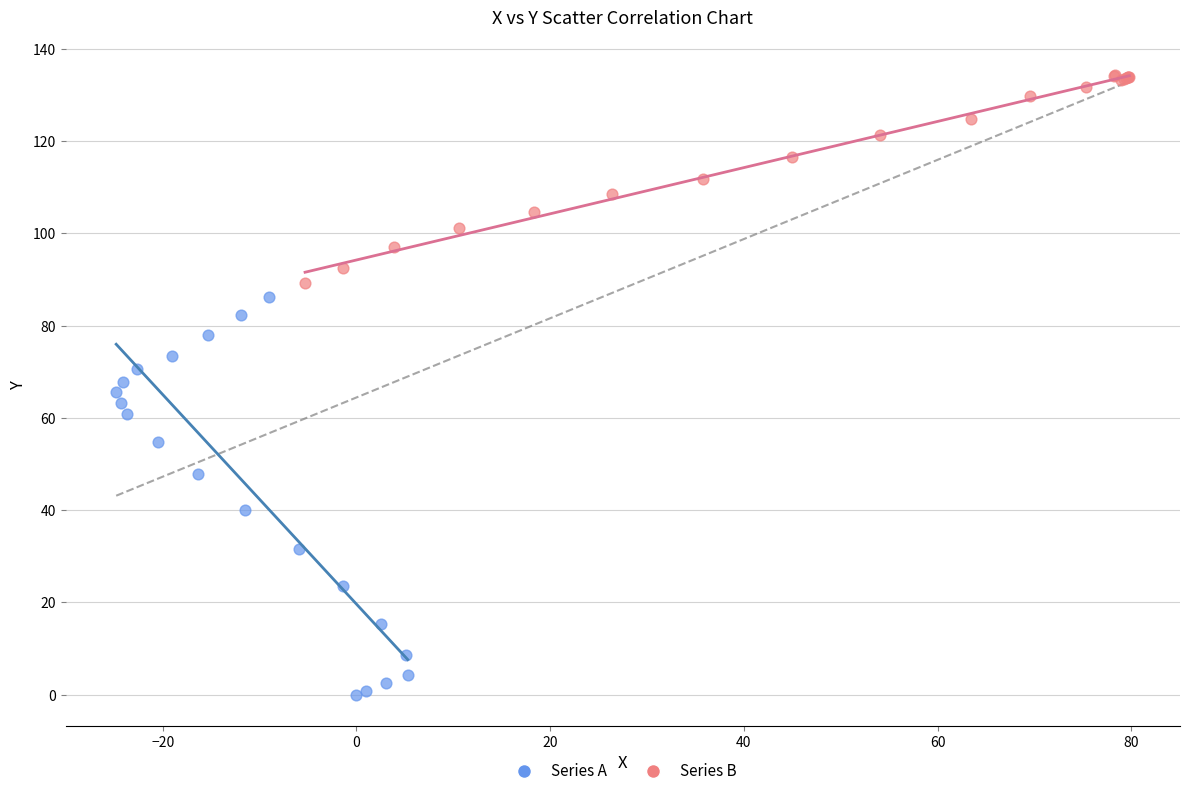

Which series reaches the minimum Y coordinate?

Series A